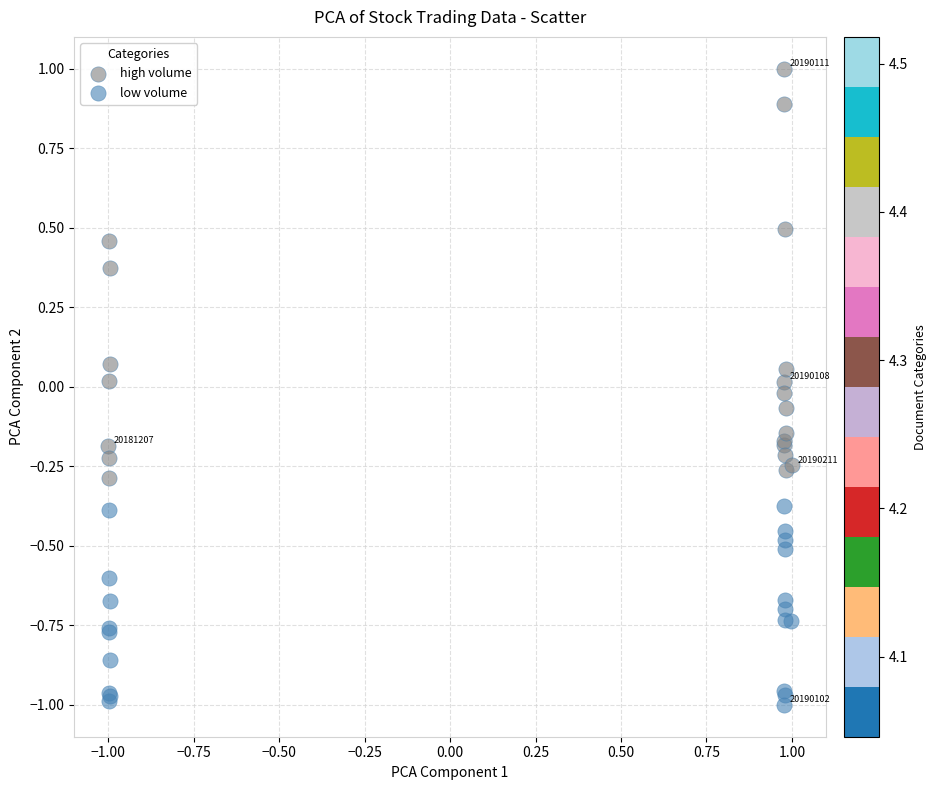

Which series reaches the minimum Y coordinate?

low volume